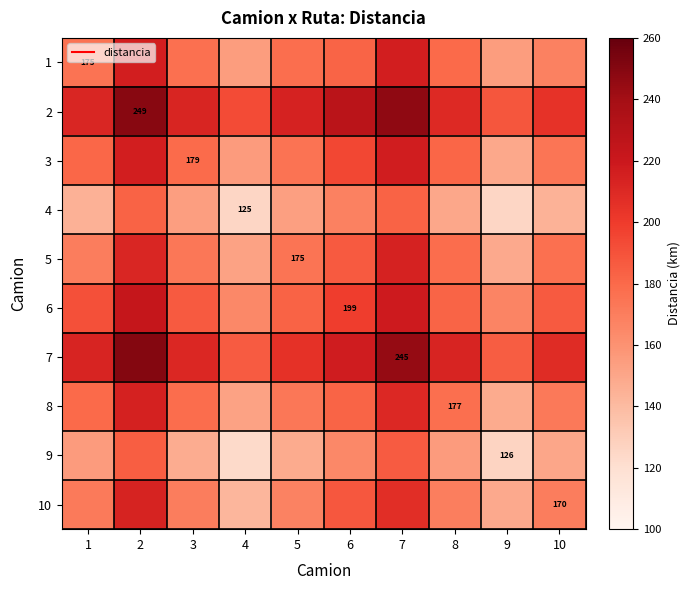

At 9, list the series in order from smallest to largest.

4, 9, 8, 5, 10, 3, 1, 6, 7, 2